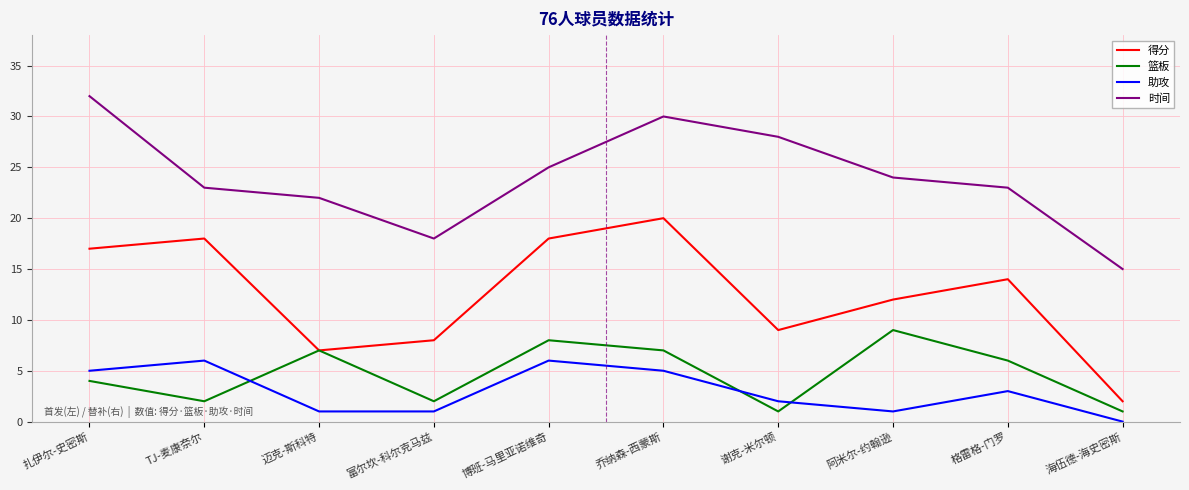

Which series has the largest range (max minus min)?

得分